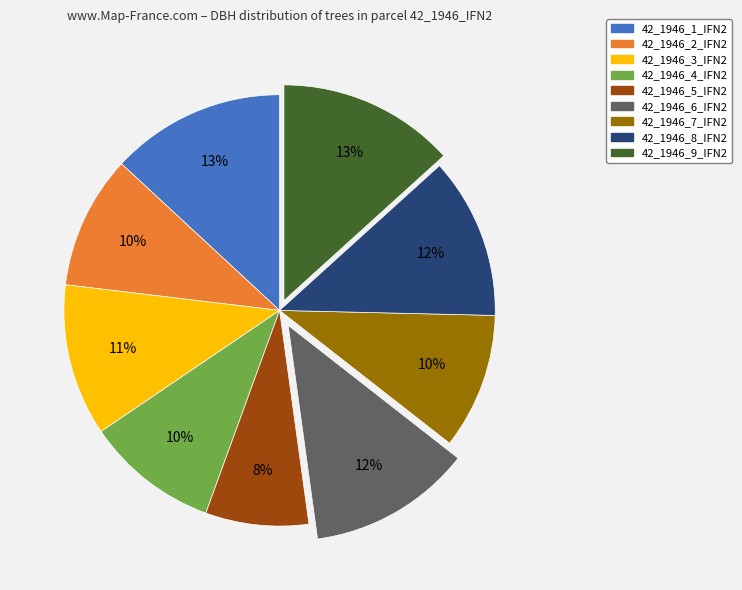

Count the number of slices in the pie.

9